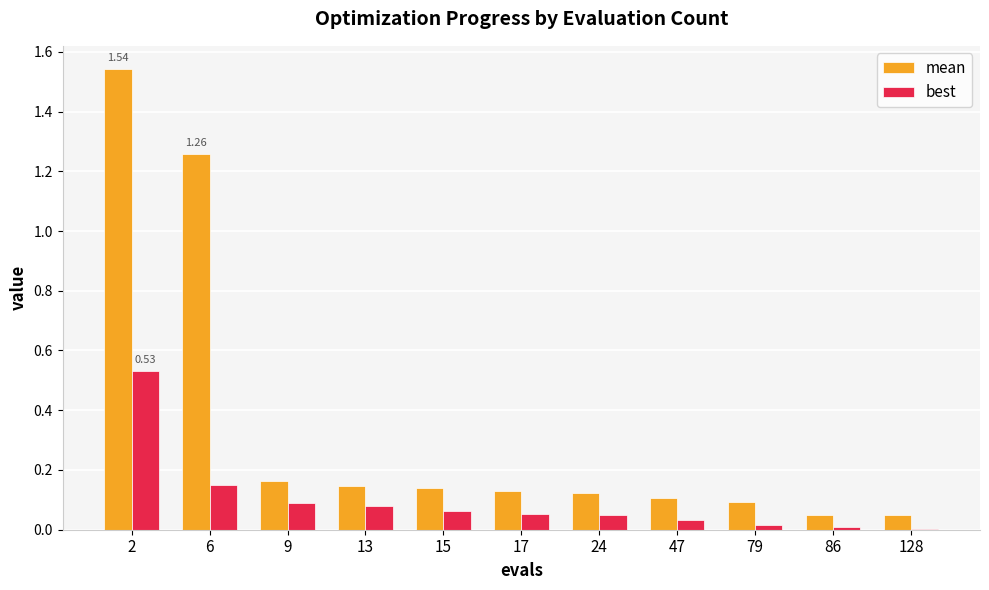

How many distinct data groups are displayed?

2